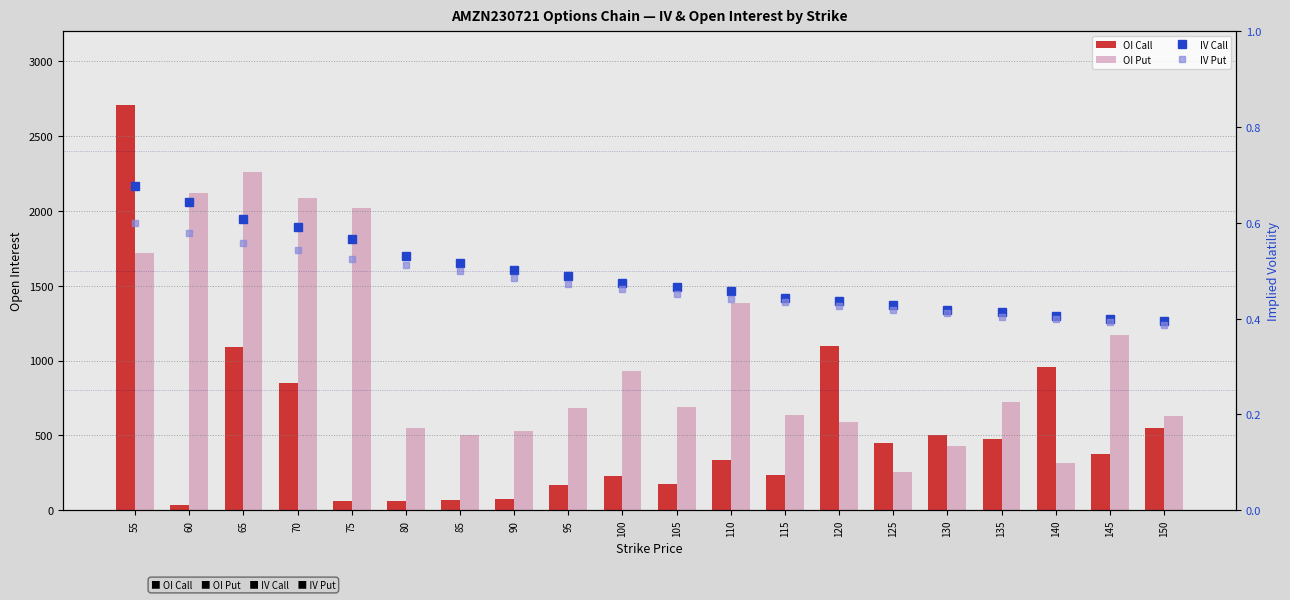

What is the difference between the highest and lowest values at 90?

527.5